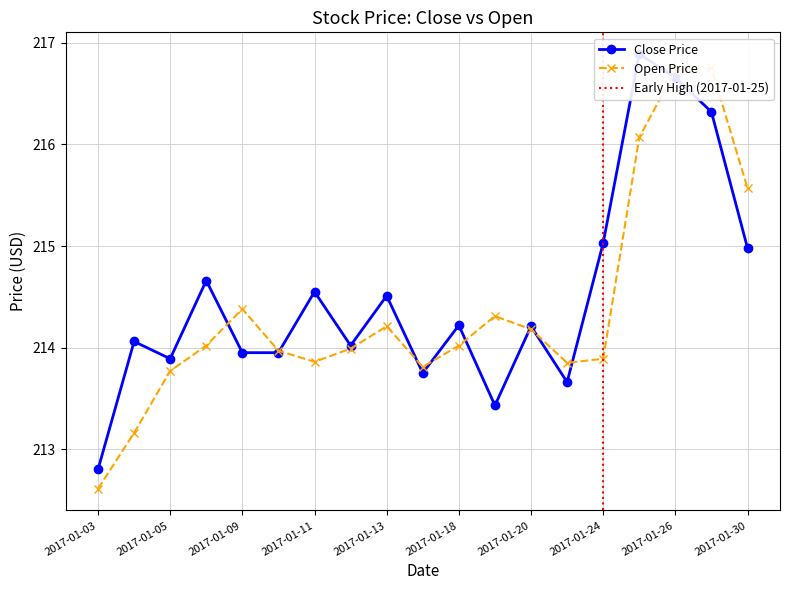

What is the approximate value of close at 2017-01-06?

214.7